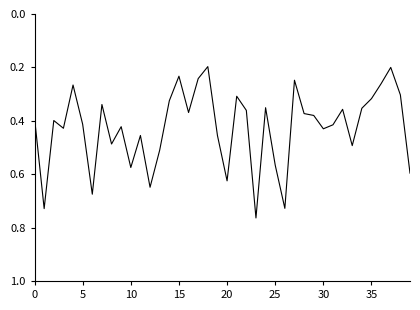

How many interior local valleys (lower than both neighbors) does the data have?

12